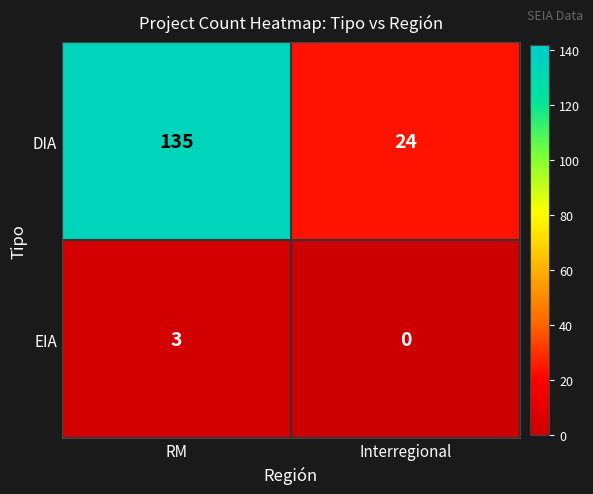

Between RM and Interregional, which series saw the biggest shift?

DIA